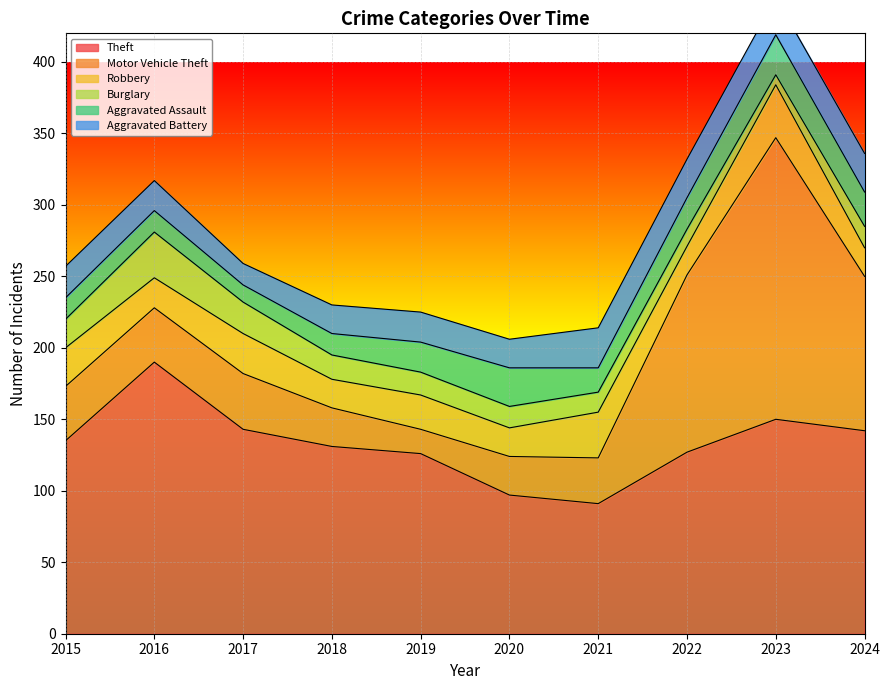

How many times do Robbery and Motor Vehicle Theft cross each other?

2